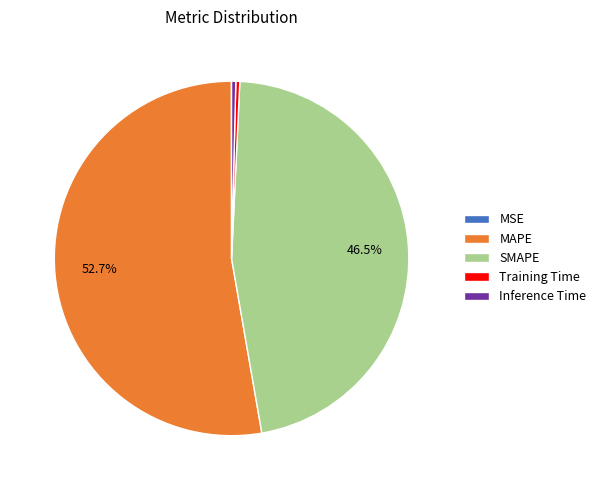

Is there a majority slice in this chart?

Yes